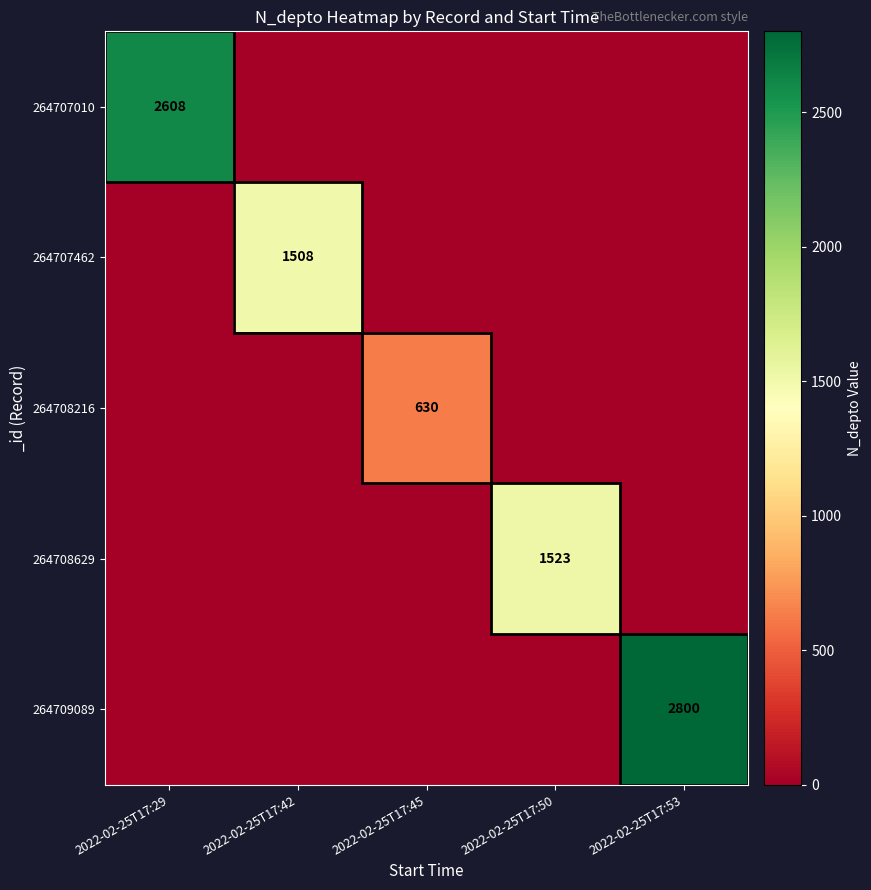

Between 2022-02-25T17:29 and 2022-02-25T17:45, which is larger?

2022-02-25T17:29